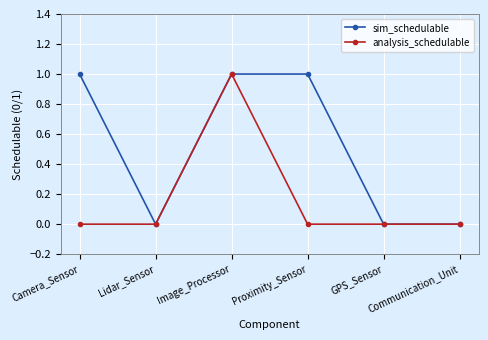

How many data points does each series have?

6